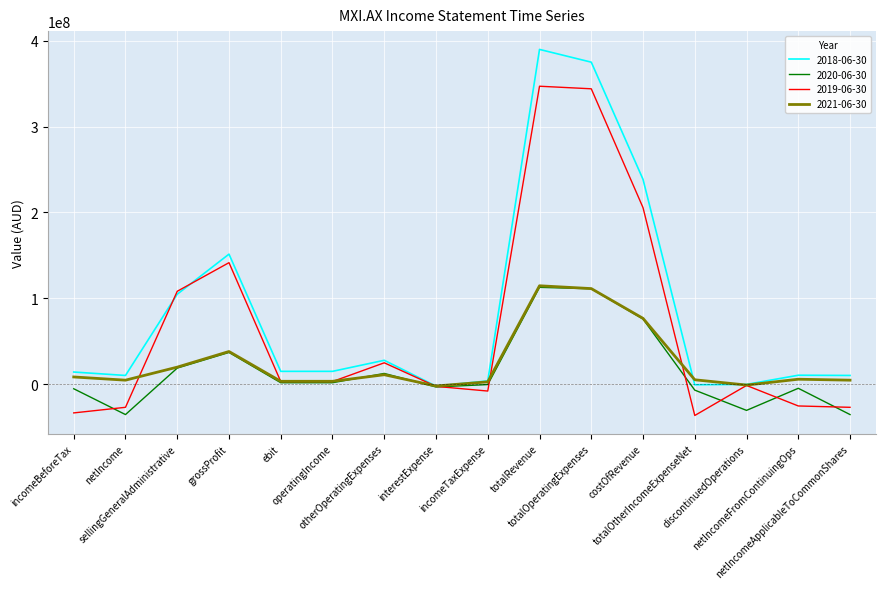

What is the minimum value for 2019-06-30?

-36553000